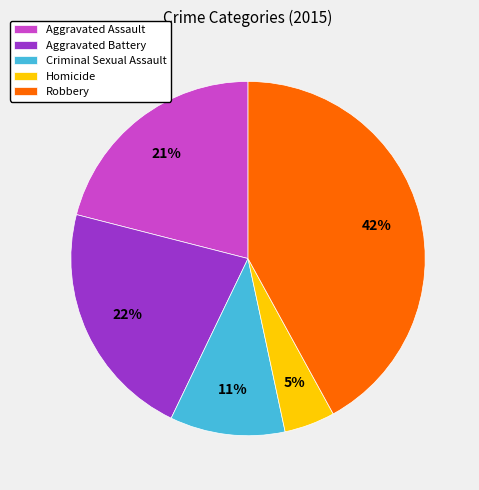

To the nearest percent, what portion does Homicide represent?

5%